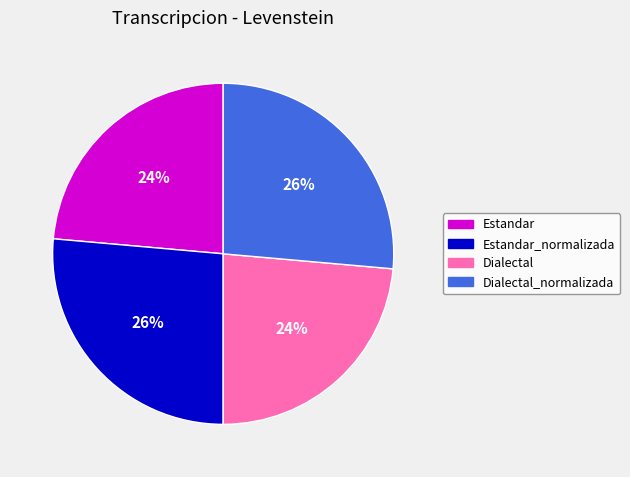

Count the number of slices in the pie.

4